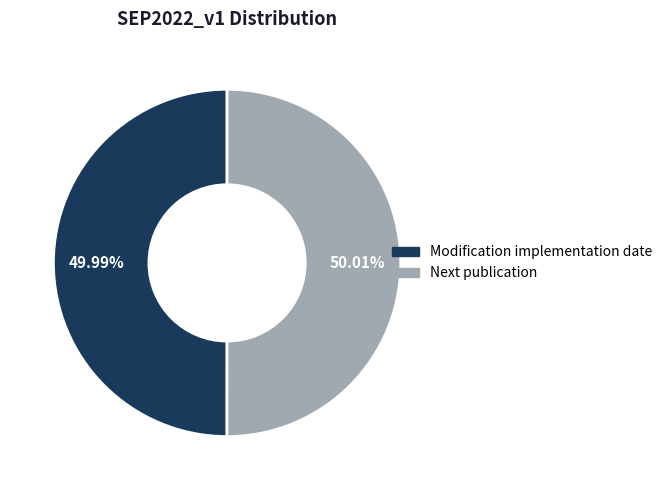

To the nearest percent, what is the average slice percentage?

50%